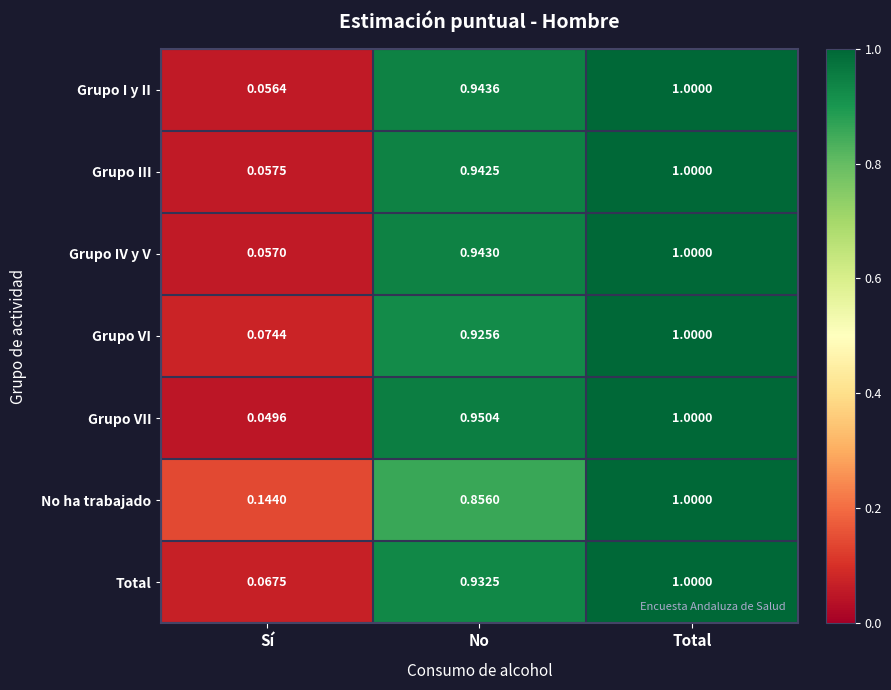

At Sí, list the series in order from smallest to largest.

Grupo VII, Grupo I y II, Grupo IV y V, Grupo III, Total, Grupo VI, No ha trabajado